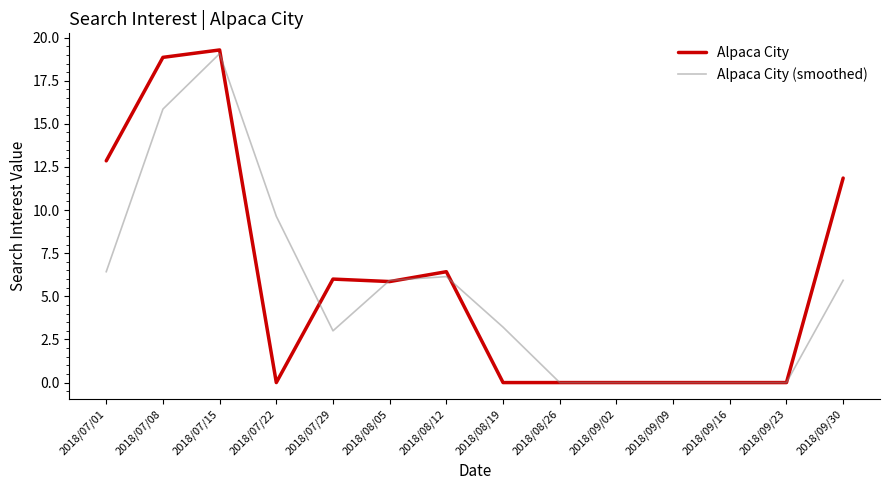

Count the number of categories in the chart.

14